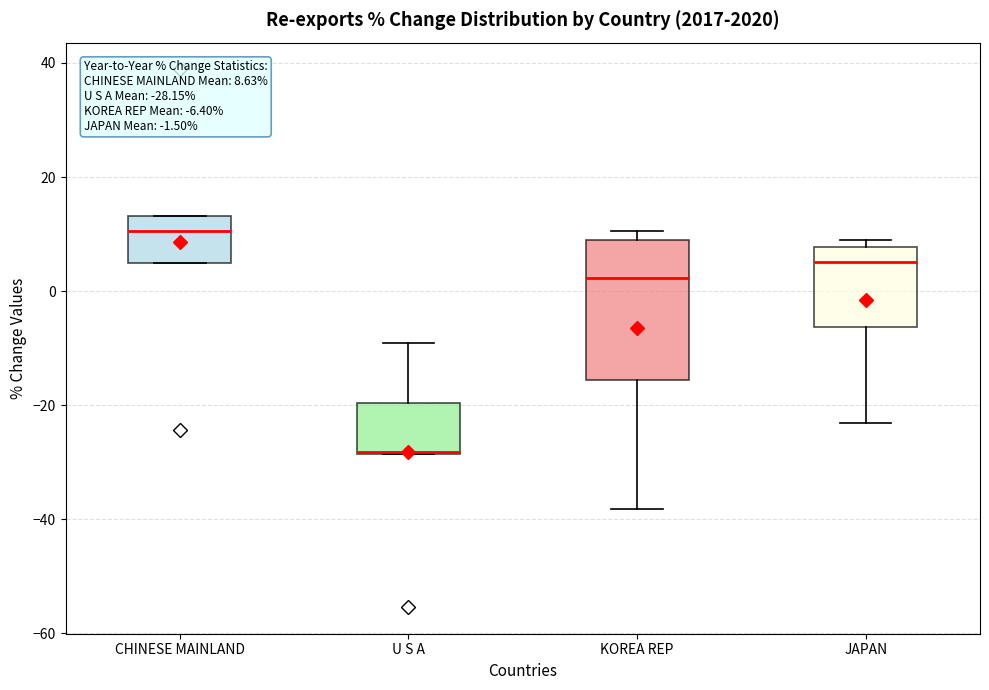

Comparing the boxes themselves (not the whiskers), which one is the tallest?

KOREA REP